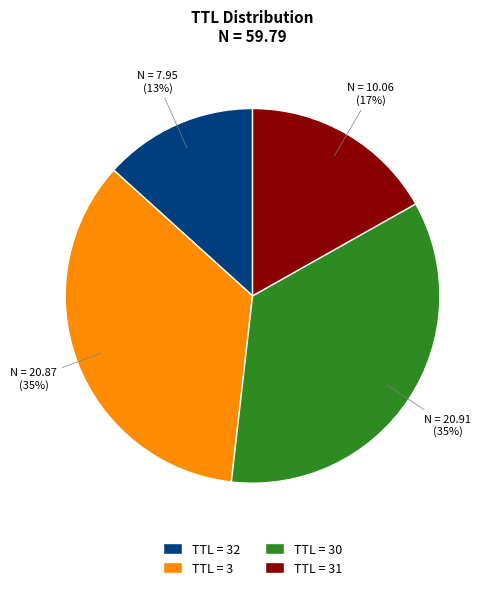

Is there a majority slice in this chart?

No